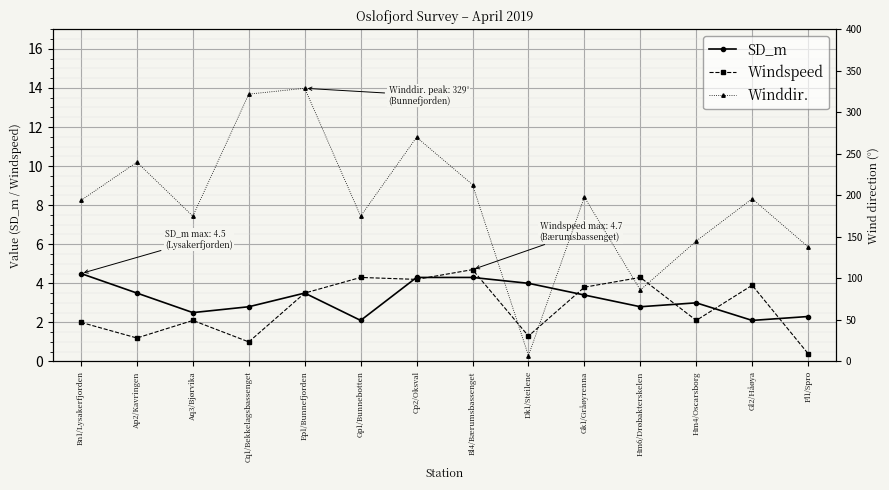

Reading left to right, list all the values displayed in this chart.

SD_m: 4.5	3.5	2.5	2.8	3.5	2.1	4.3	4.3	4.0	3.4	2.8	3.0	2.1	2.3
Windspeed: 2.0	1.2	2.1	1.0	3.5	4.3	4.2	4.7	1.3	3.8	4.3	2.1	3.9	0.4
Winddir.: 194.0	240.0	175.0	322.0	329.0	175.0	270.0	213.0	7.0	198.0	86.0	145.0	196.0	138.0